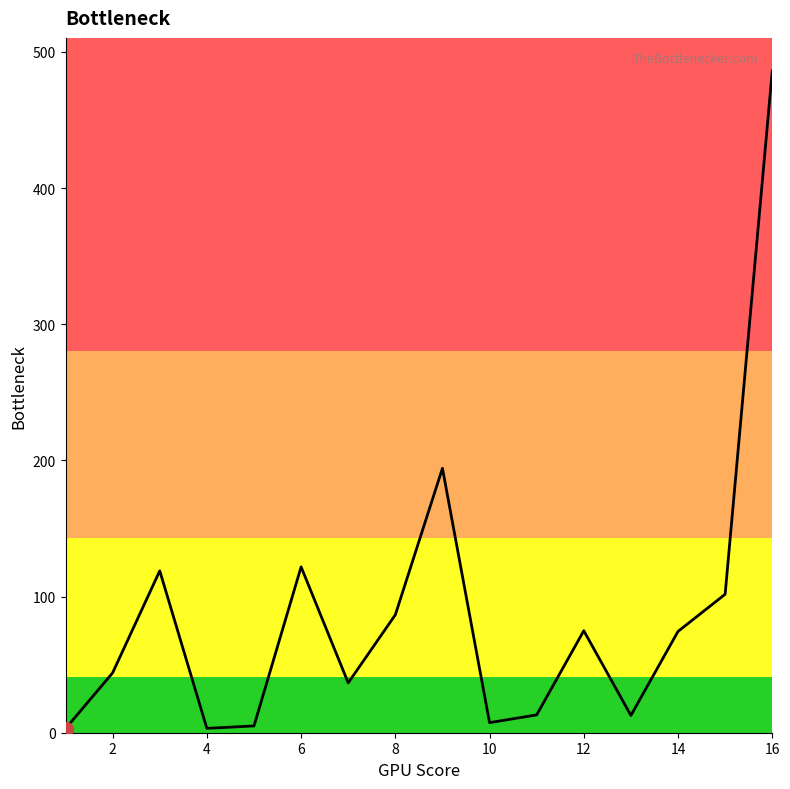

How many interior local valleys (lower than both neighbors) does the data have?

4